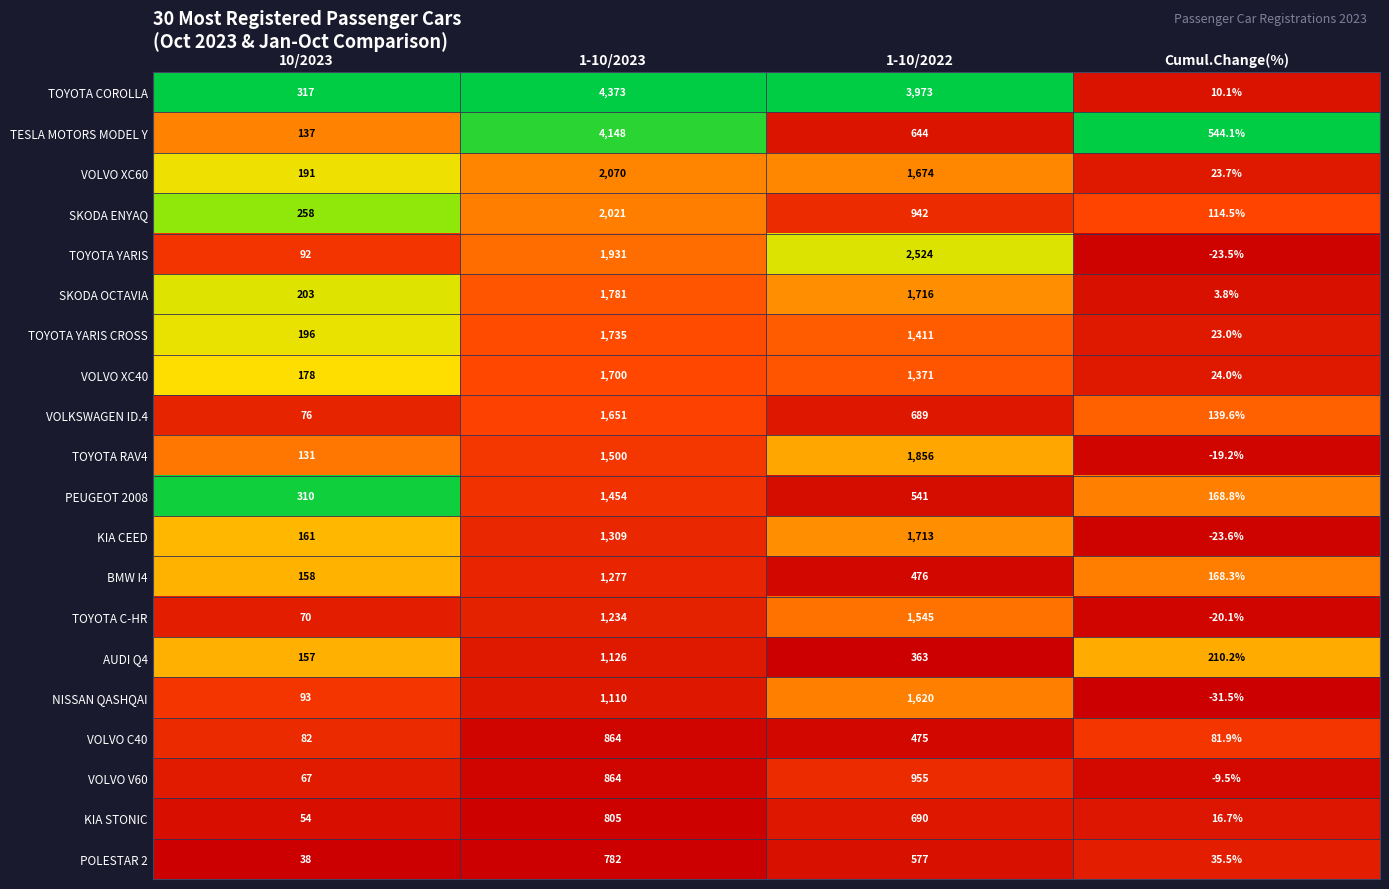

The value of TESLA MOTORS MODEL Y at 1-10/2022 is 644.0. True or false?

True